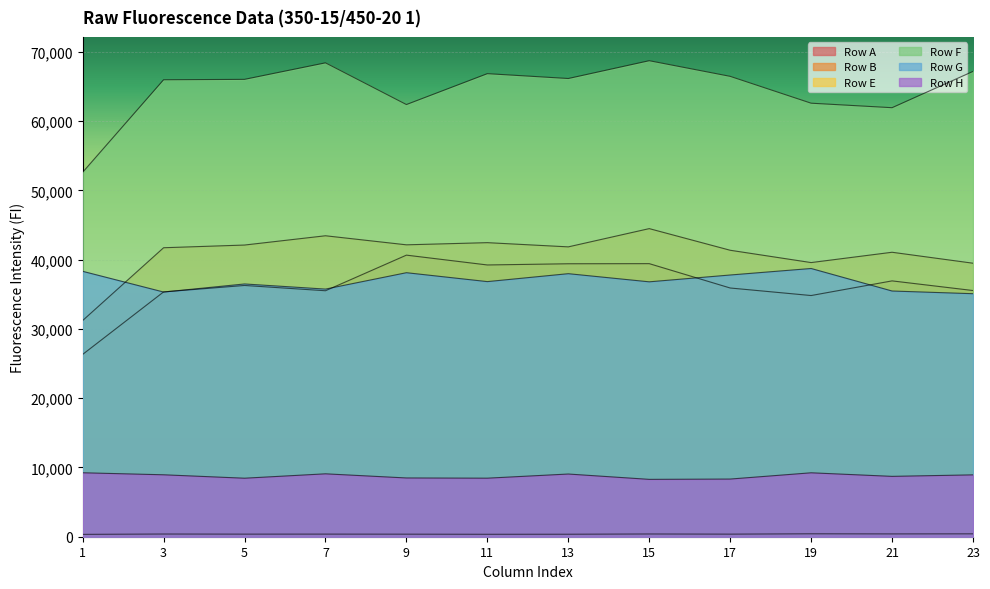

True or false: Row B and Row A cross at least once.

False